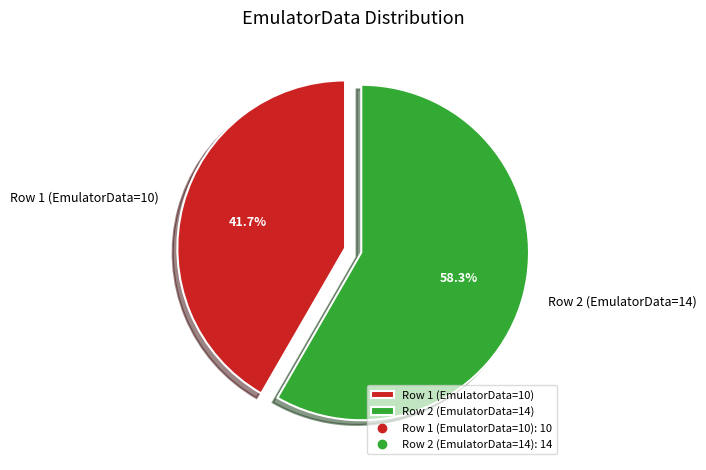

Which has a higher value, Row 2 (EmulatorData=14) or Row 1 (EmulatorData=10)?

Row 2 (EmulatorData=14)